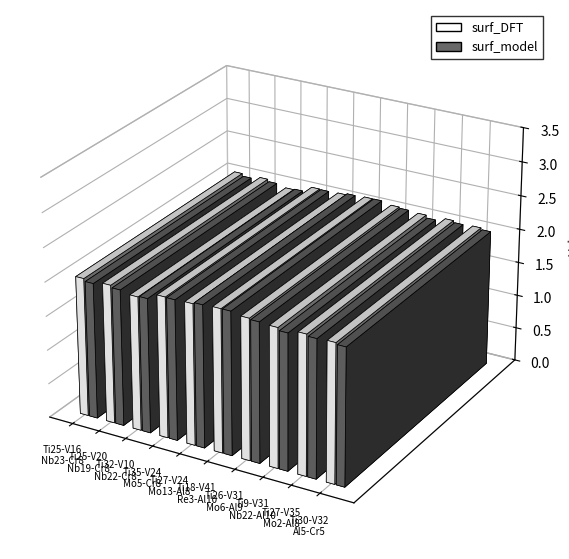

What position from the right is Ti26-V31-Mo6-Al9?

4